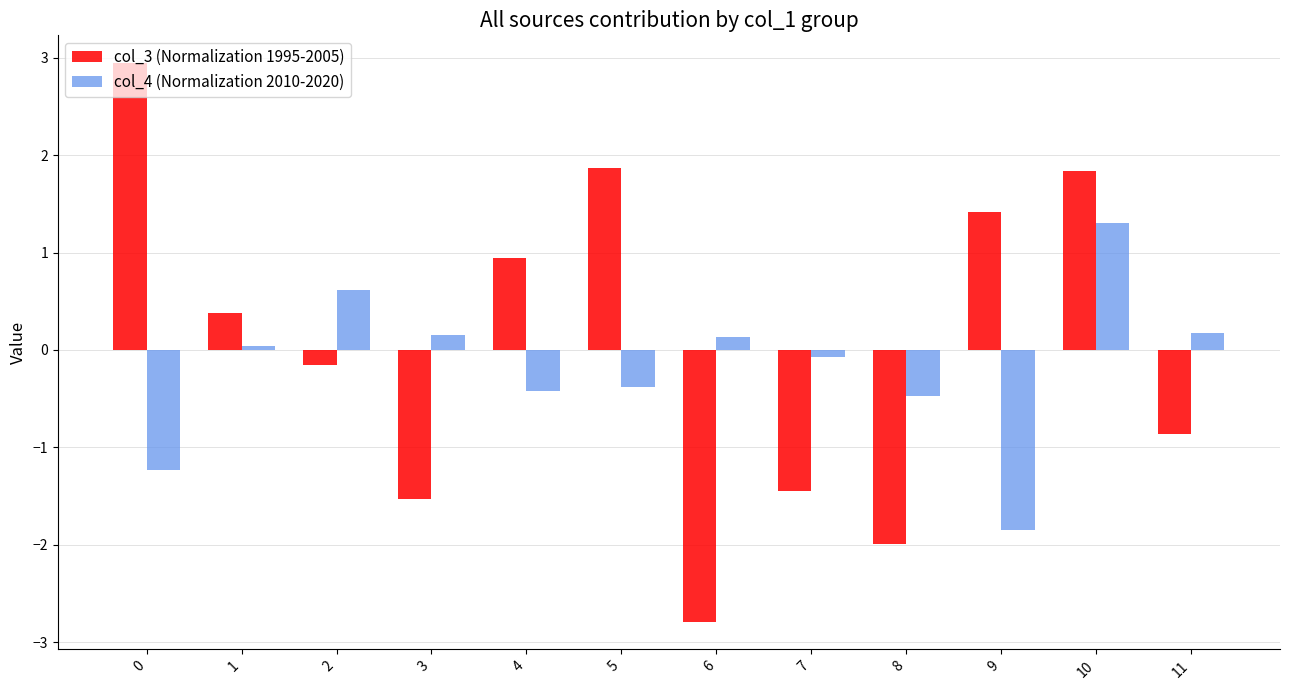

How many negative values does the col_4 (Normalization 2010-2020) series have?

6